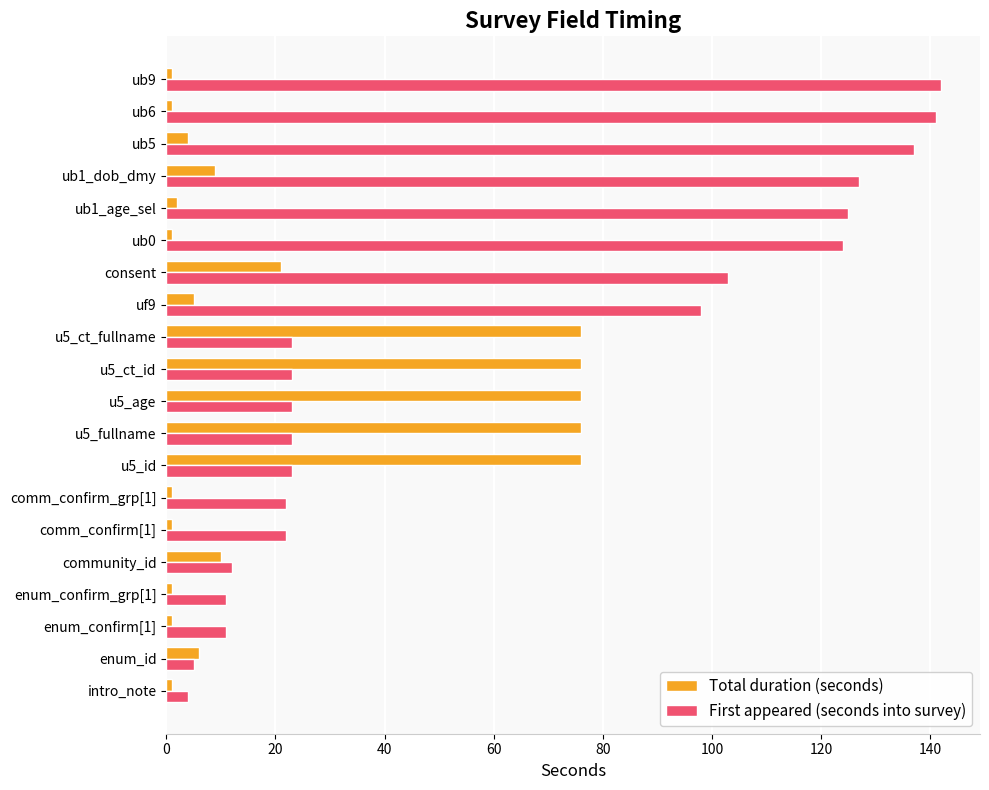

Rank the series by their maximum value, from highest to lowest.

First appeared (seconds into survey), Total duration (seconds)